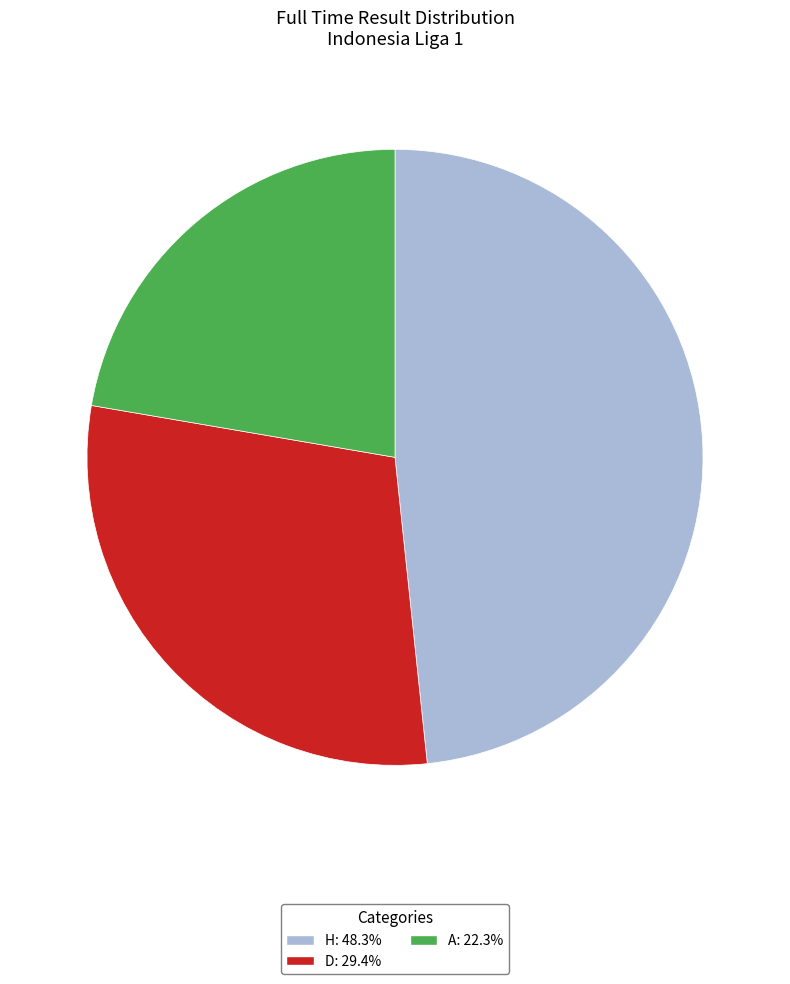

Which has a higher value, H or D?

H